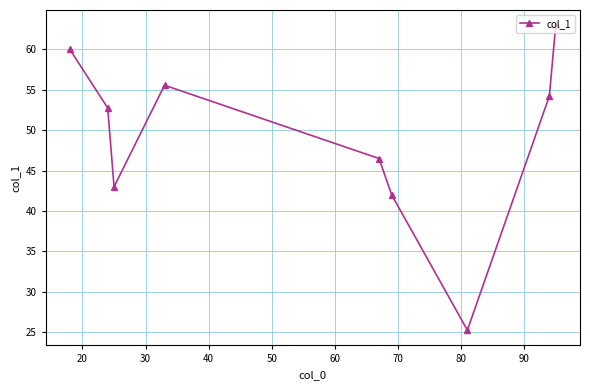

How many points are higher than both their immediate neighbors (excluding endpoints)?

1